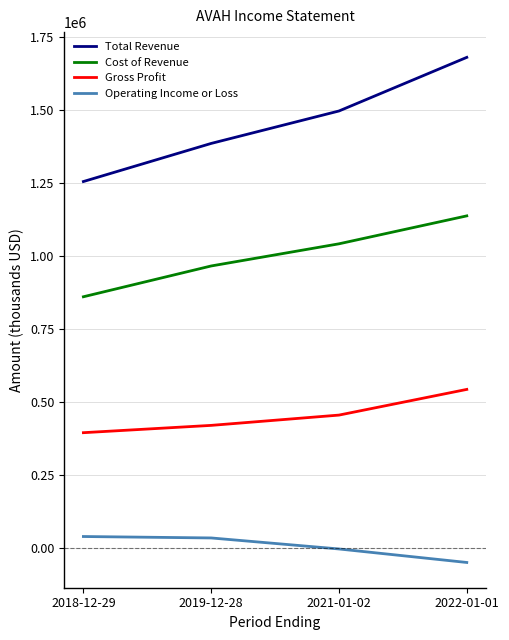

True or false: Total Revenue has more than 0 interior local peaks.

False